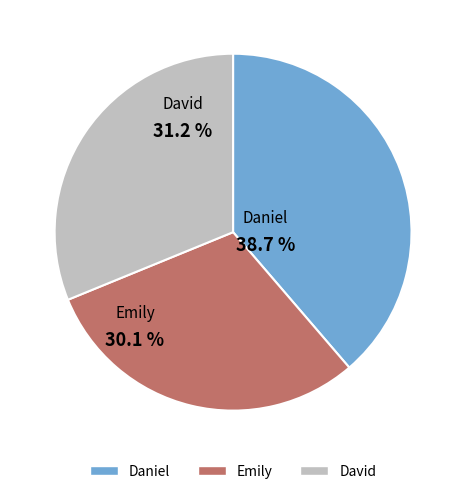

Between Daniel and David, which is larger?

Daniel